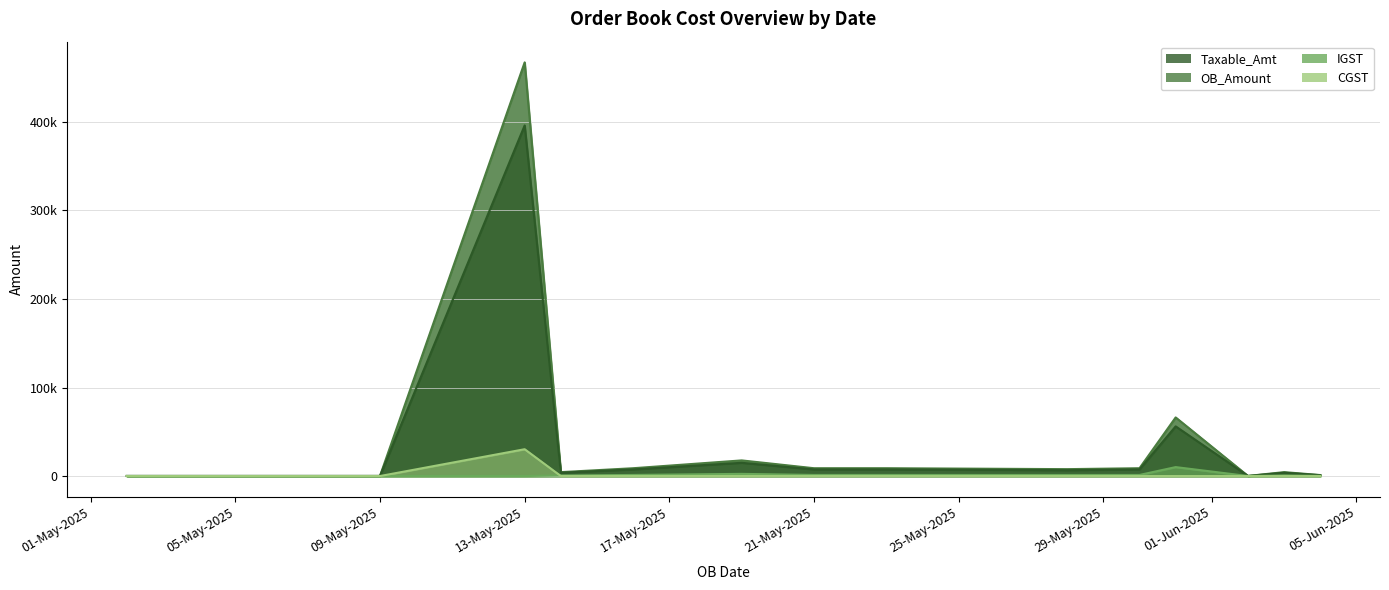

What are all the series names shown in the legend?

Taxable_Amt, OB_Amount, IGST, CGST